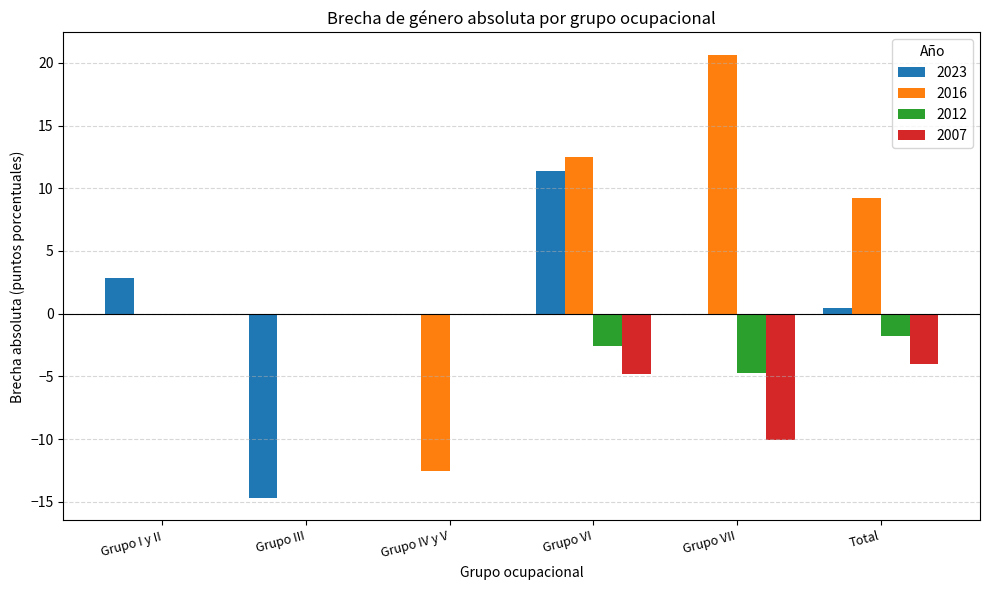

What value does the 2023 series have at Grupo VI?

11.4